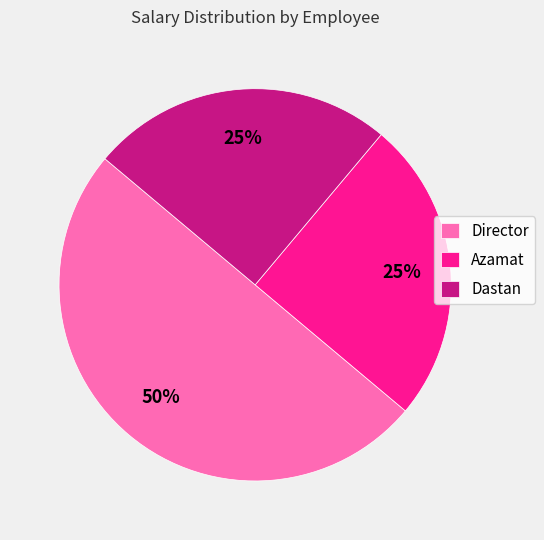

To the nearest percent, what portion does Director represent?

50%